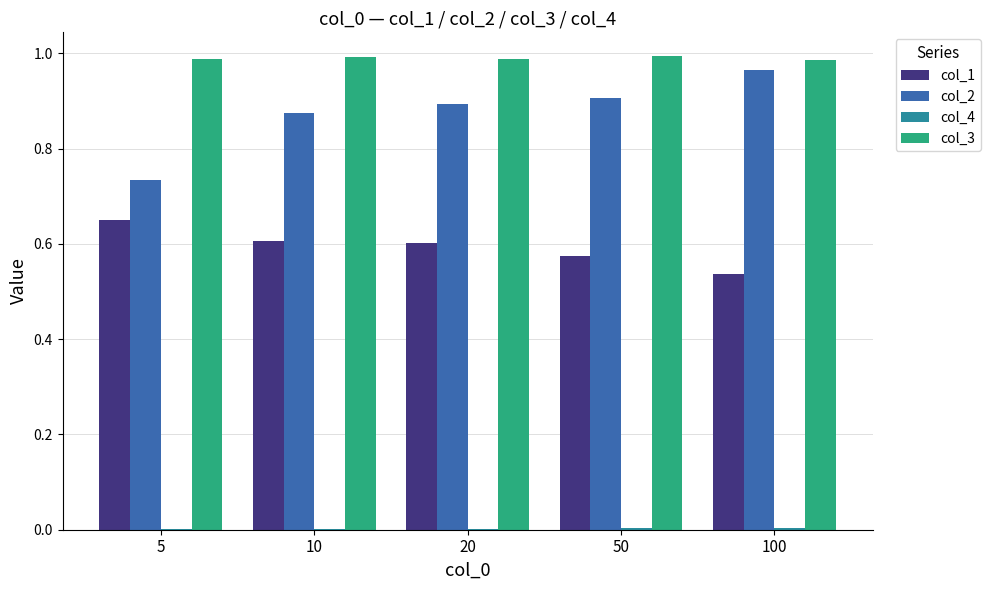

Is it true that col_3 equals 0.6 at 50?

False